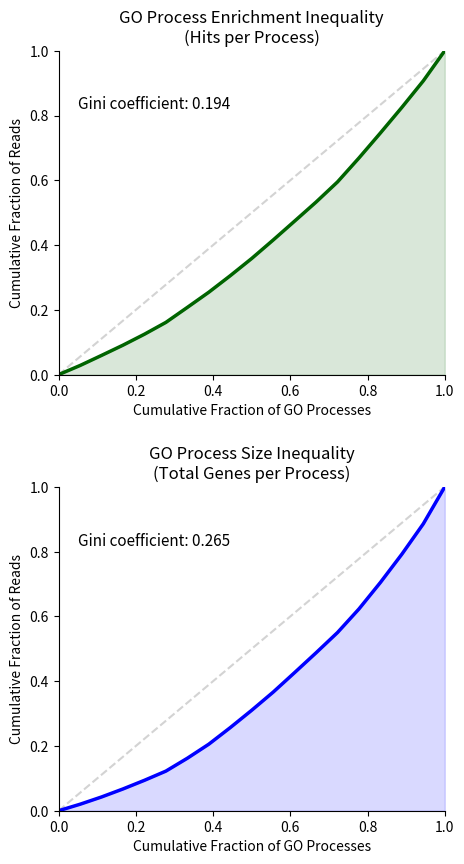

At 0.2, list the series in order from smallest to largest.

Total (process size), In Data (hits)